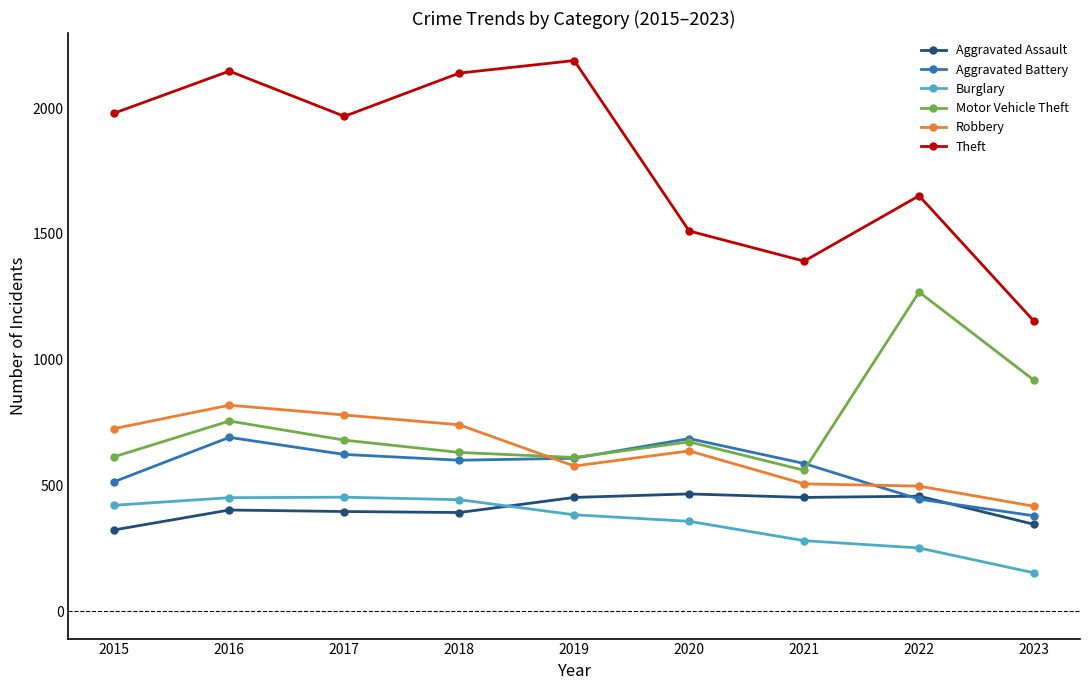

Is it true that Robbery equals 417 at 2023?

True